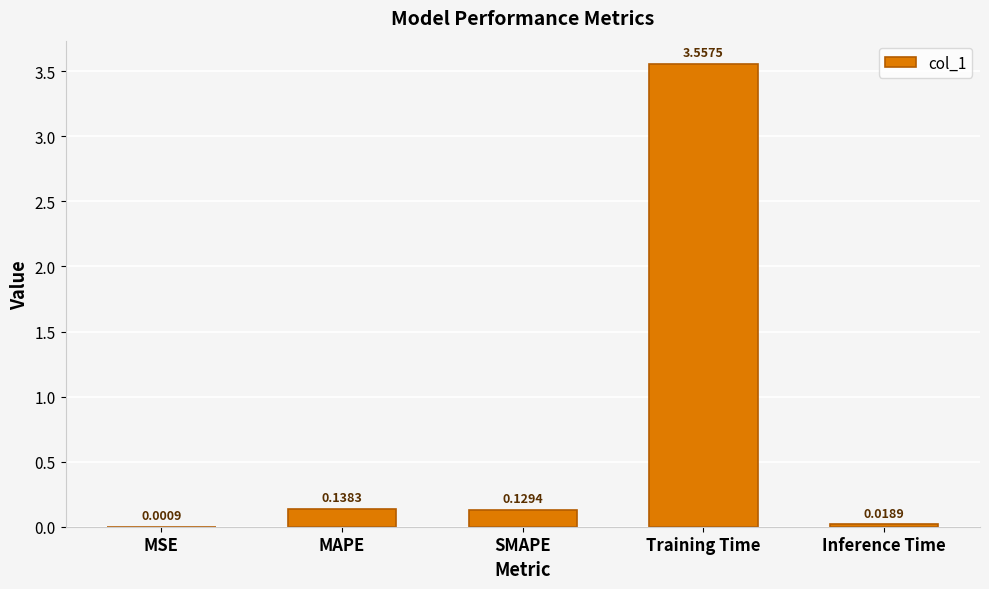

What is the average value?

0.8